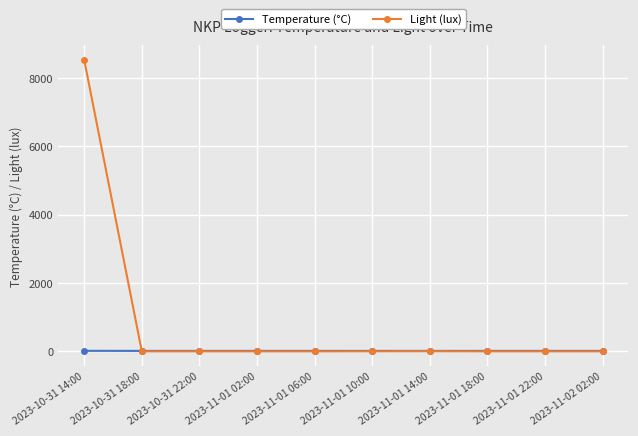

In Temperature (°C), how many points are lower than both neighbors (excluding endpoints)?

2